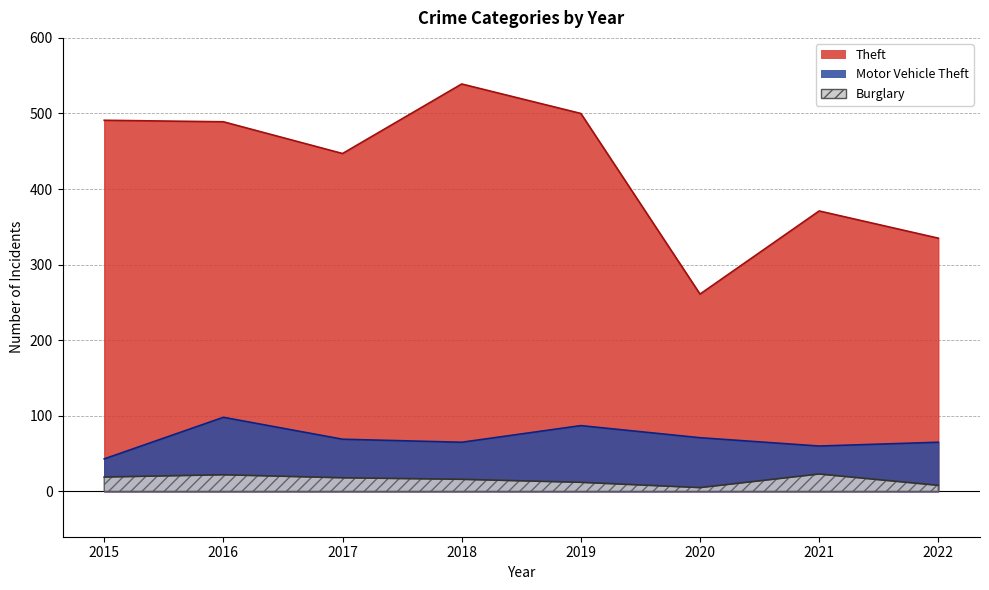

Reading right to left, list all the values displayed in this chart.

Theft: 2022=335	2021=371	2020=261	2019=500	2018=539	2017=447	2016=489	2015=491
Motor Vehicle Theft: 2022=65	2021=60	2020=71	2019=87	2018=65	2017=69	2016=98	2015=43
Burglary: 2022=8	2021=23	2020=5	2019=12	2018=16	2017=18	2016=22	2015=19